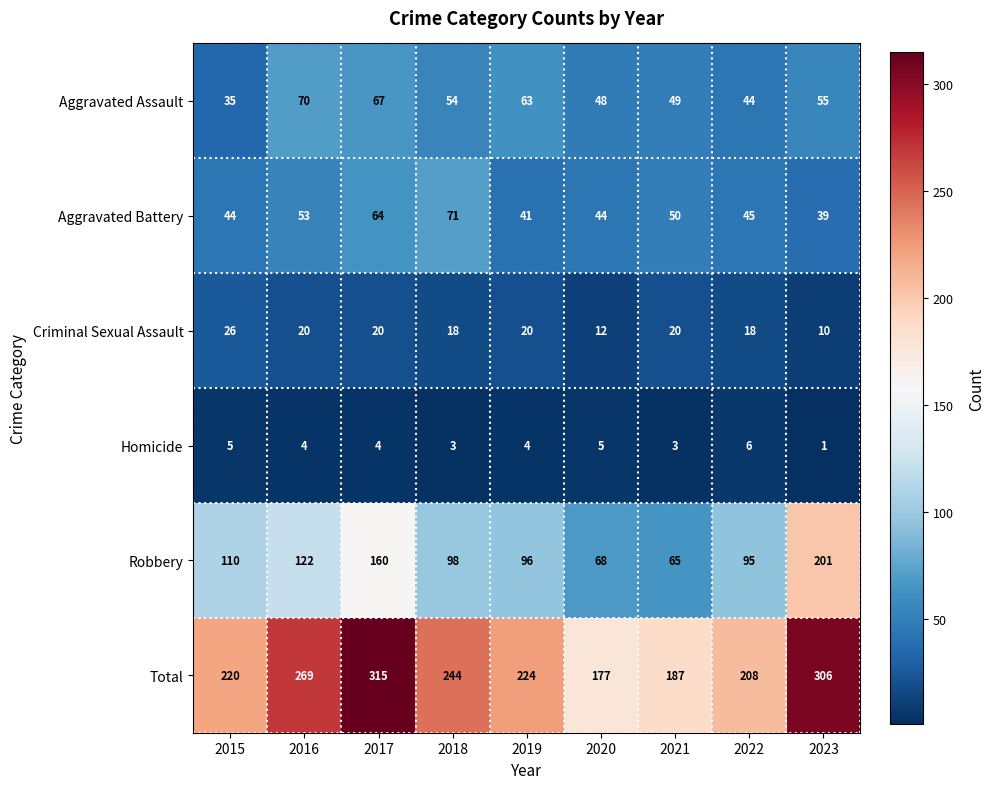

Is the value of Criminal Sexual Assault at 2019 greater than the value of Robbery at 2022?

No